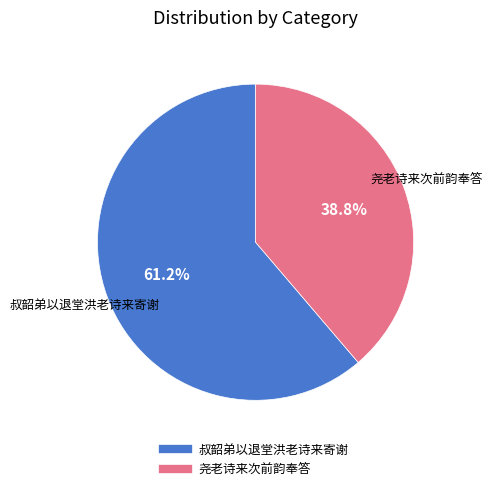

Is there any slice that represents more than half of the pie?

Yes